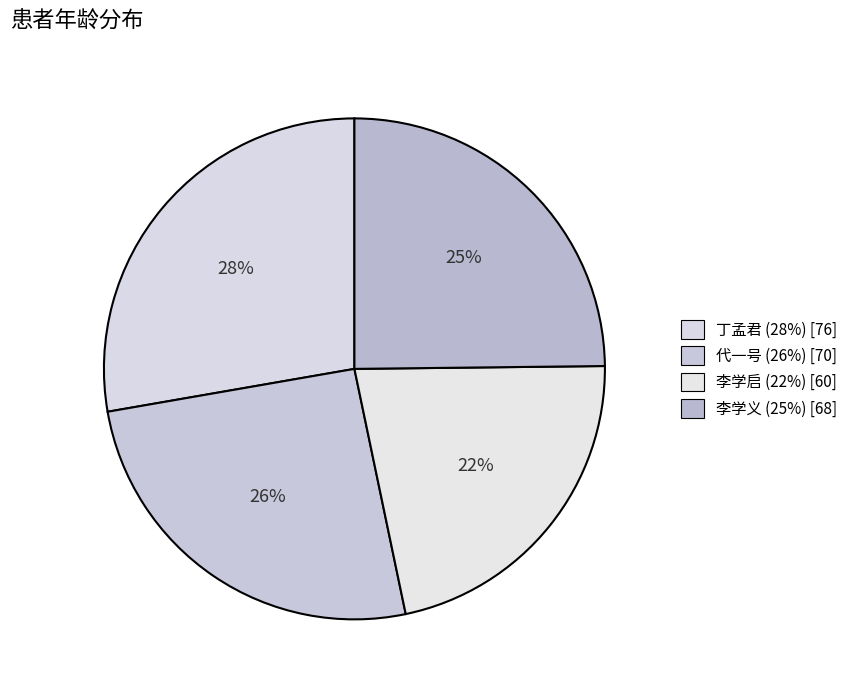

Count the number of slices in the pie.

4